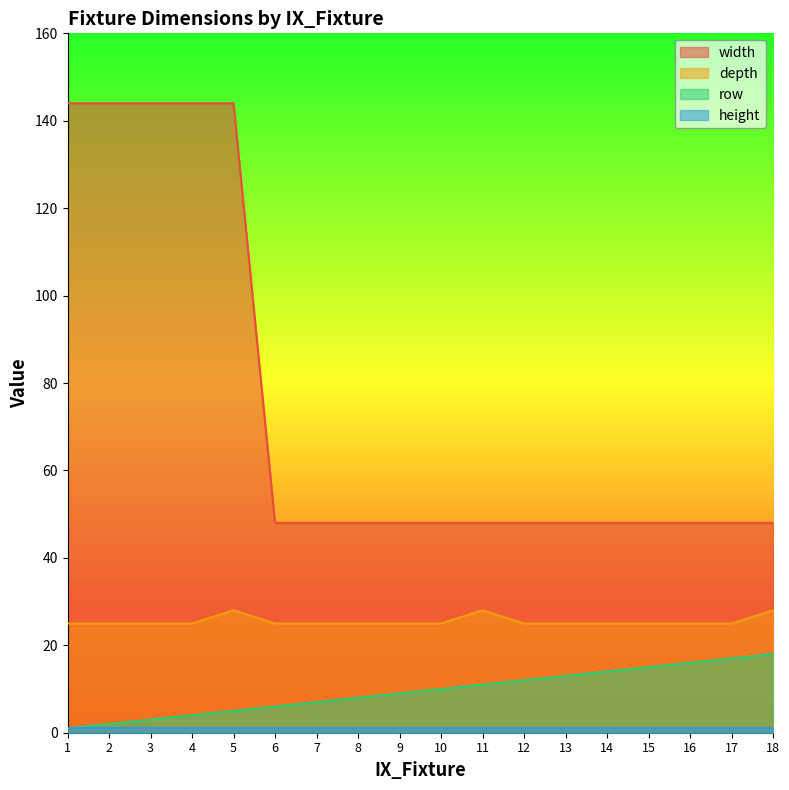

Which series has the largest range (max minus min)?

width